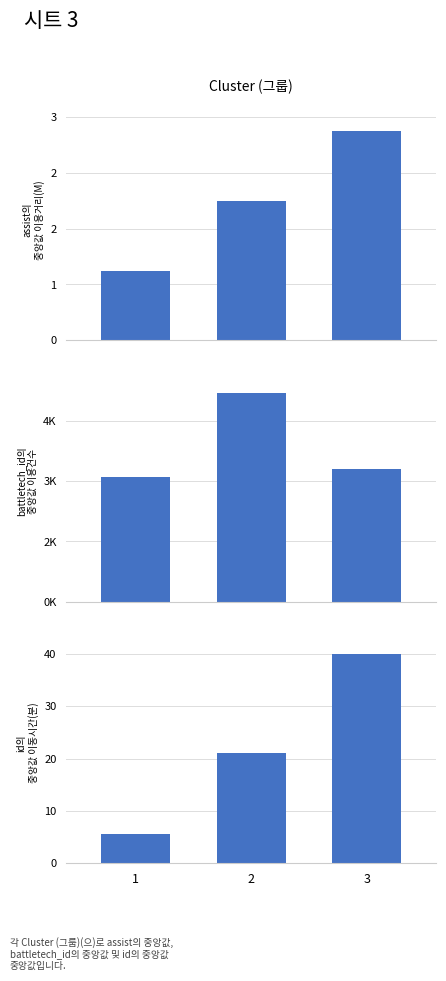

How many data points in assist are less than 2?

1